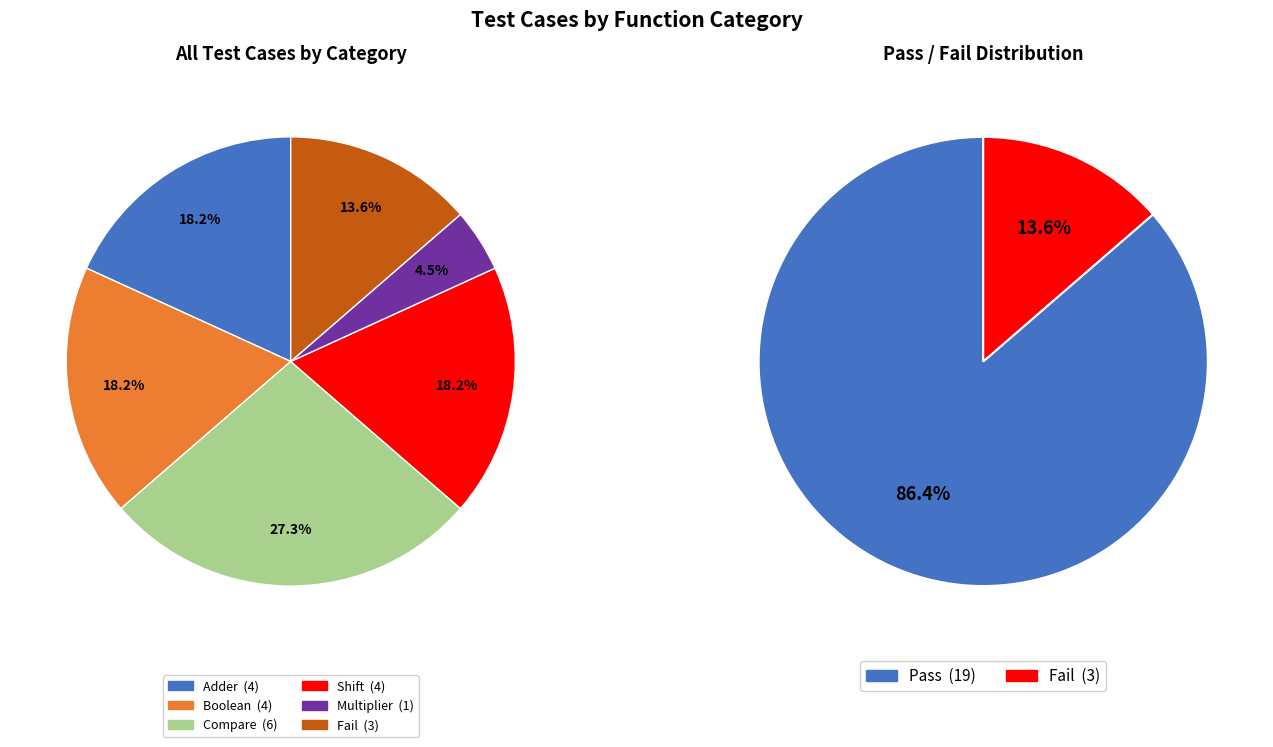

Approximately how many times larger is the value at Shift compared to Fail?

1.3